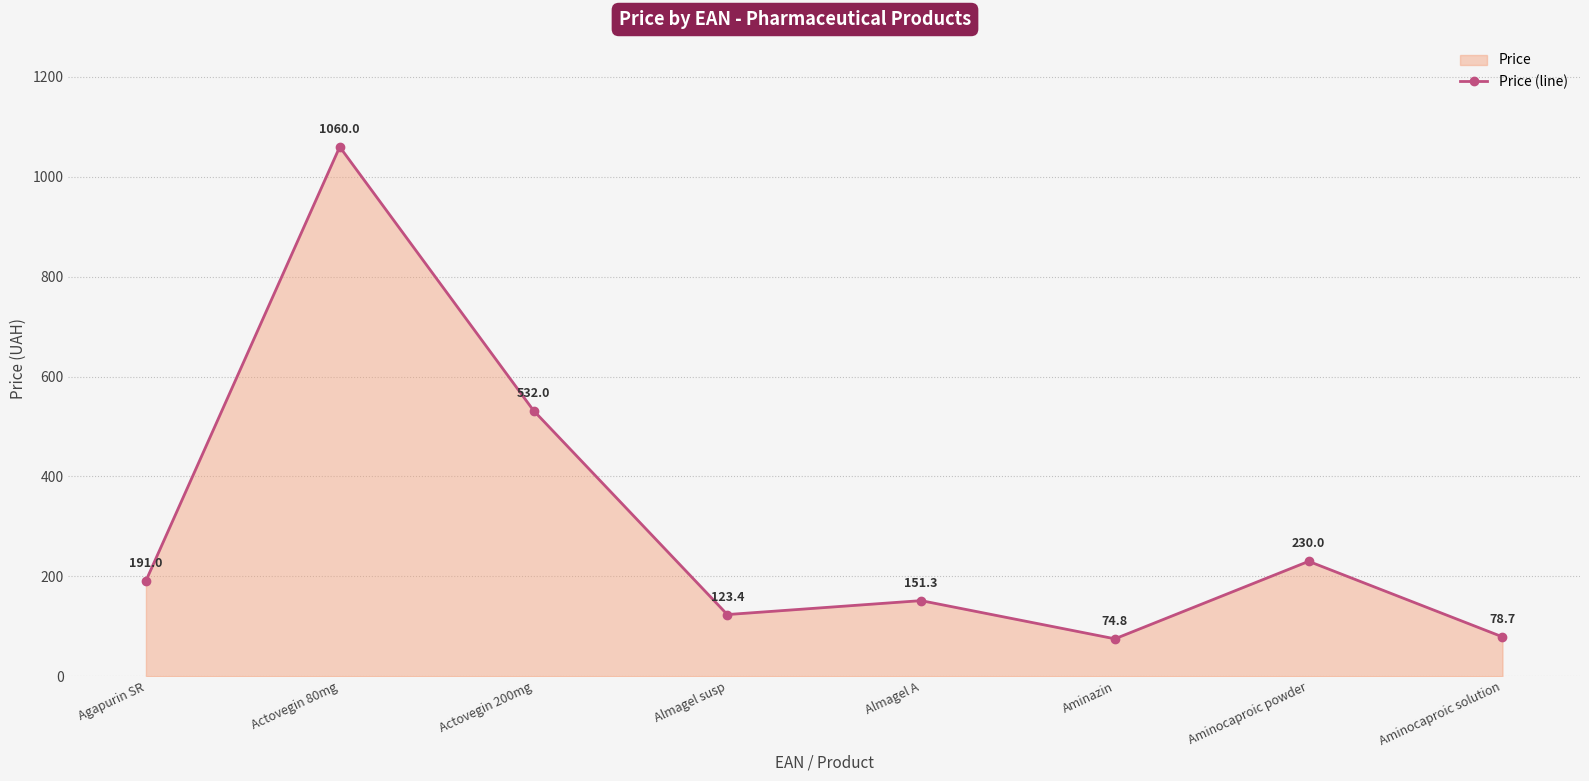

What position from the right is Aminazin?

3